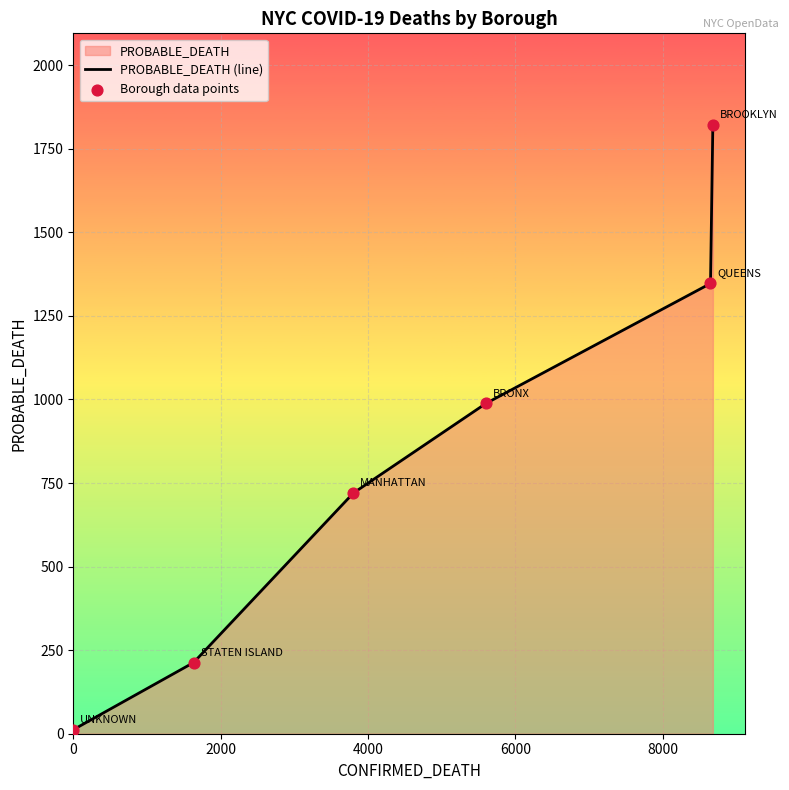

Which series has the largest total across all categories?

PROBABLE_DEATH (line)